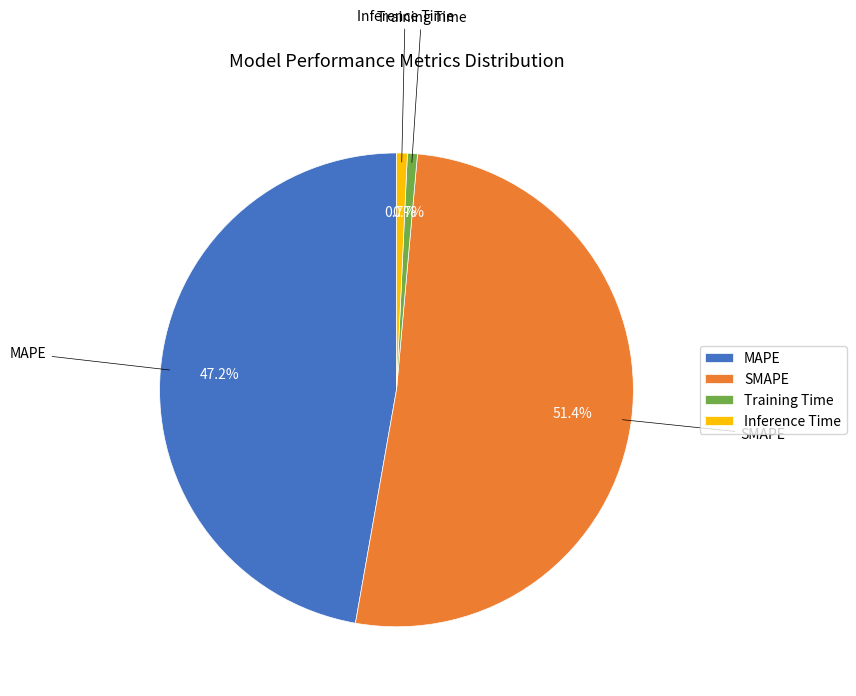

How much of the chart is everything except MAPE?

52.8%